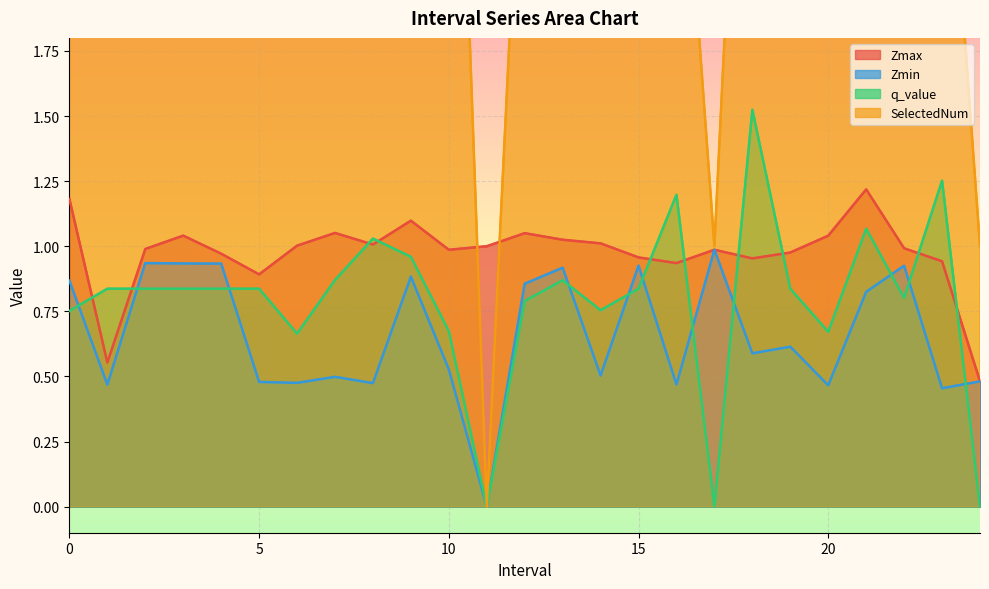

After their last crossing, which series has the higher values: q_value or Zmax?

Zmax